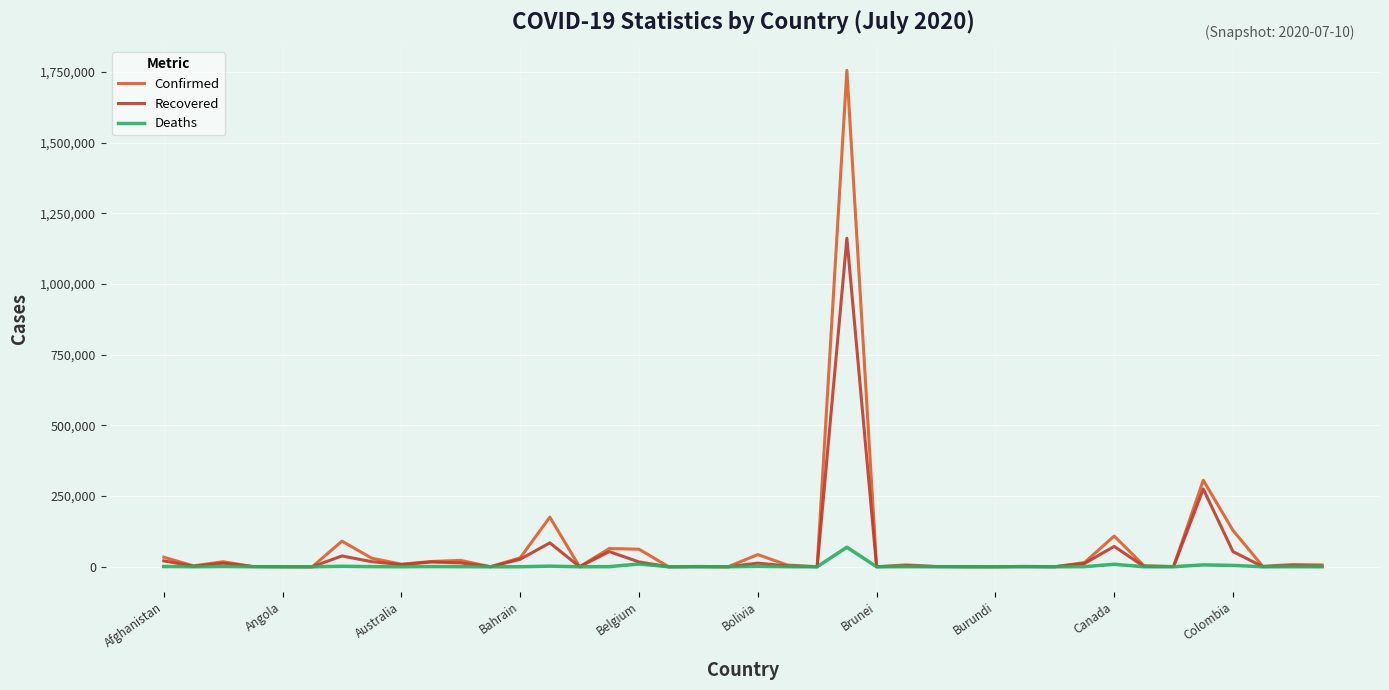

Which series has the largest range (max minus min)?

Confirmed